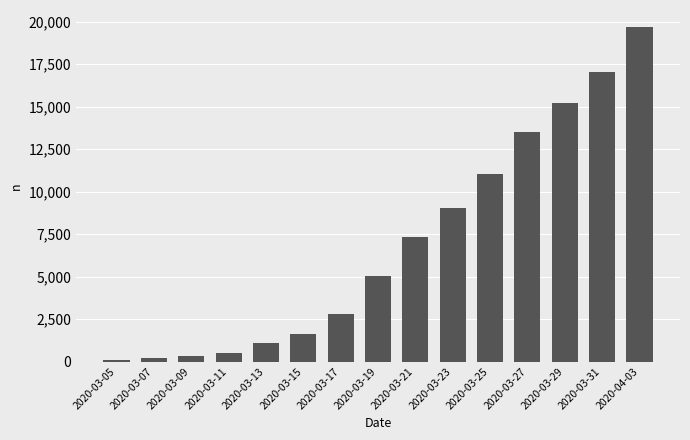

What is the label of the 15th bar from the right?

2020-03-05